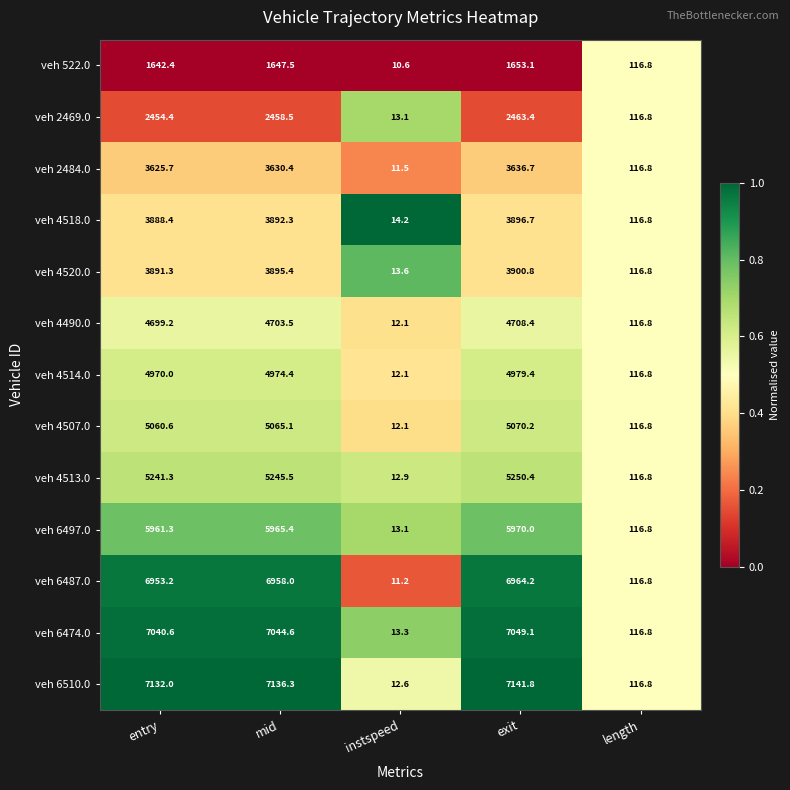

Is it true that veh 6487.0 equals 116.8 at length?

True